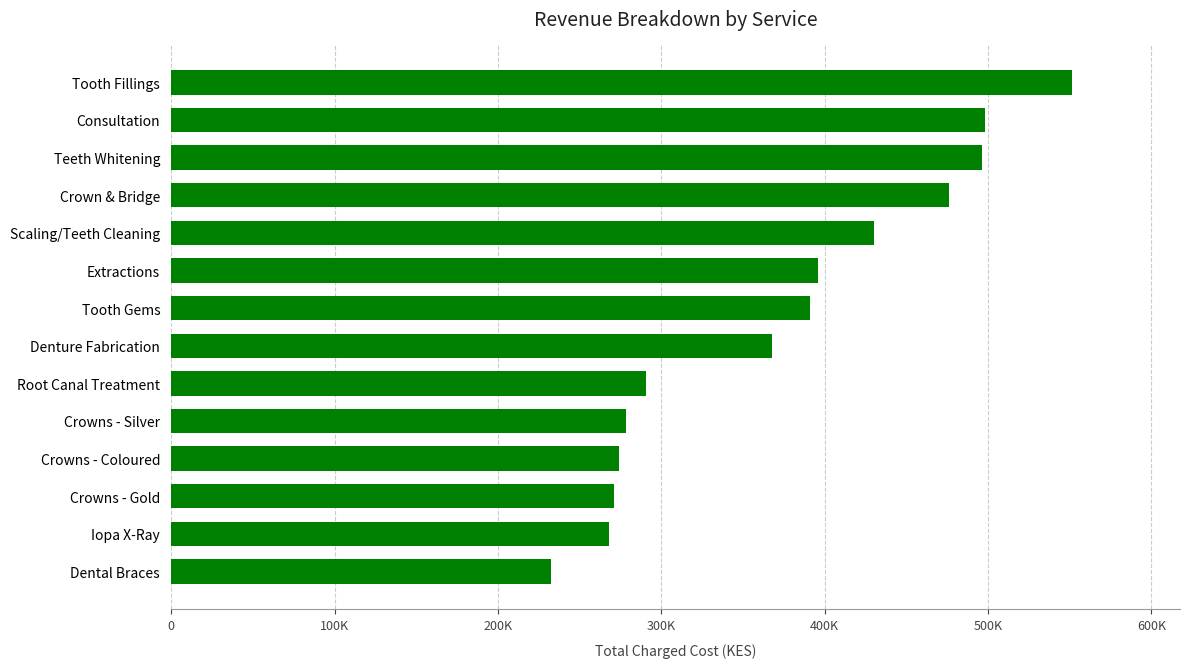

Are the bars horizontal?

Yes